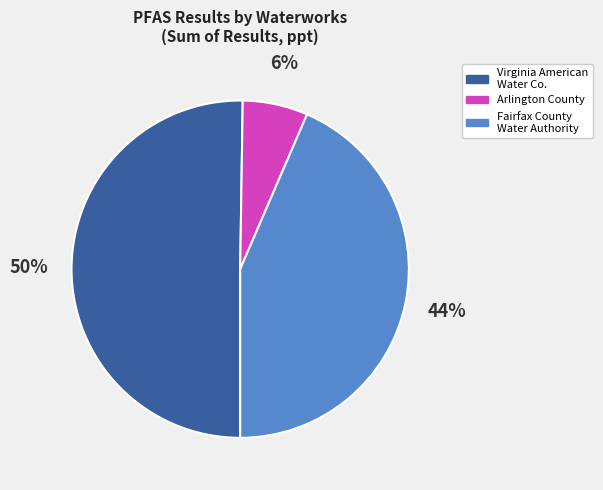

Count the number of slices in the pie.

3